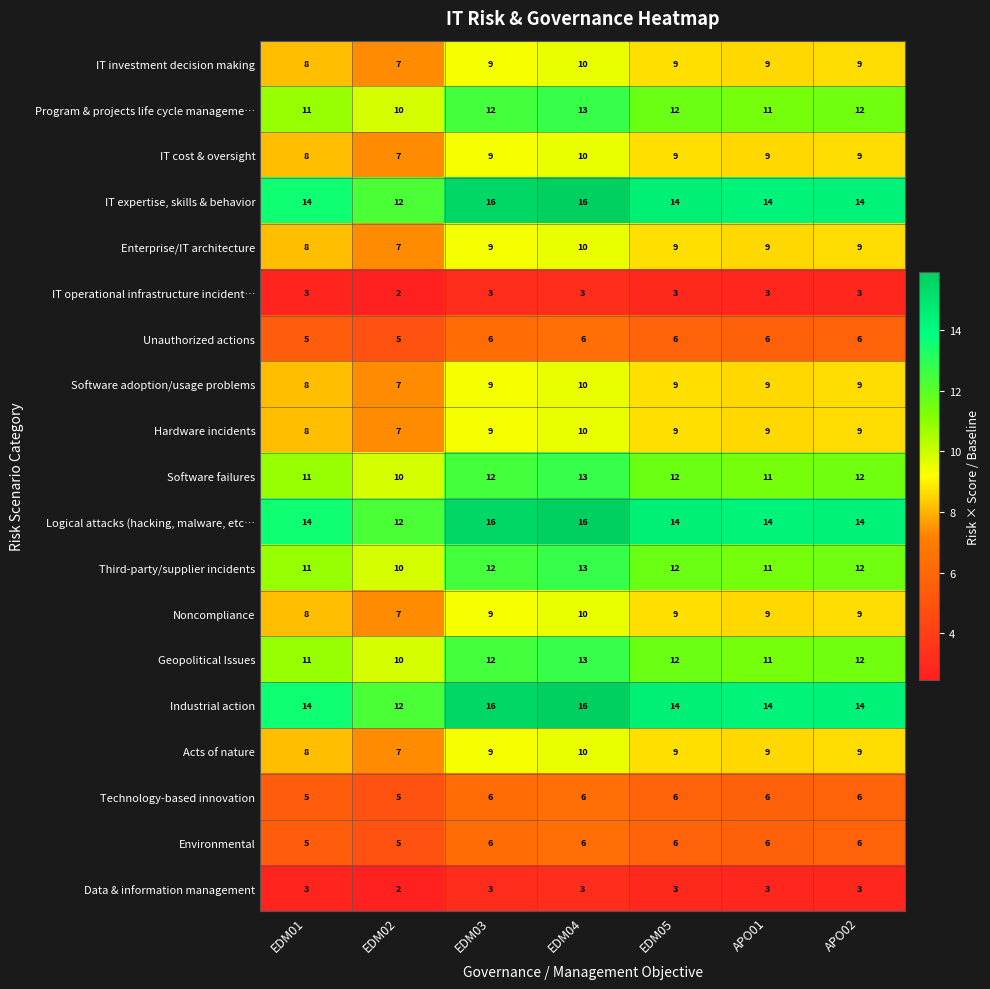

At which label does IT investment decision making reach its minimum?

EDM02